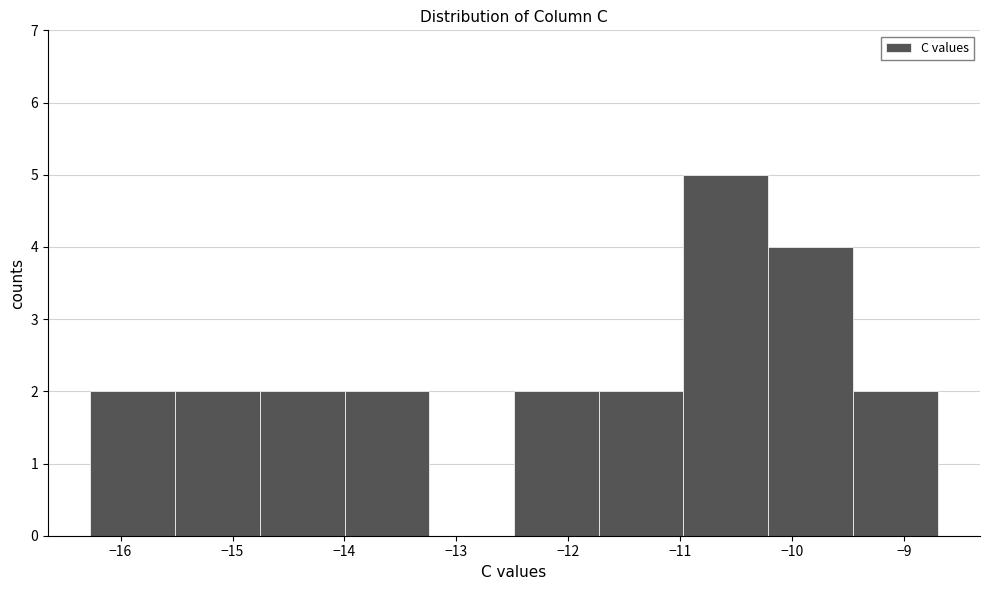

Reading left to right, transcribe this chart: for each bar, give the range it covers on the x-axis and its height. Neither the bar edges nor the heights are printed on the chart, so give them approximately, as read against the axes.

-16.3 to -15.5: 2
-15.5 to -14.8: 2
-14.8 to -14.0: 2
-14.0 to -13.2: 2
-13.2 to -12.5: 0
-12.5 to -11.7: 2
-11.7 to -11.0: 2
-11.0 to -10.2: 5
-10.2 to -9.5: 4
-9.5 to -8.7: 2